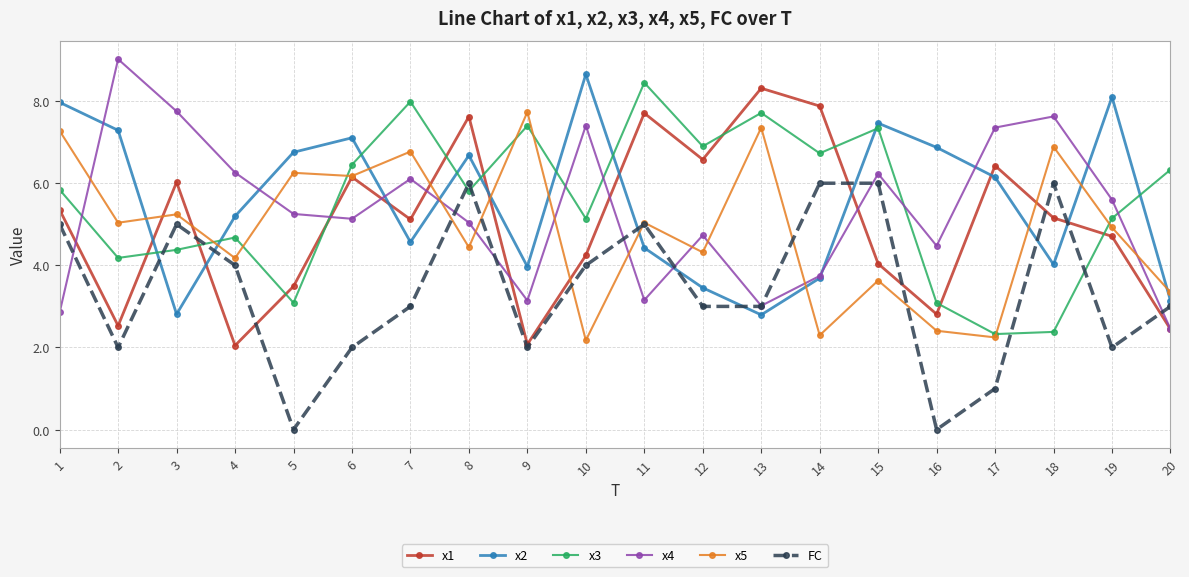

What is the maximum value for x5?

7.7